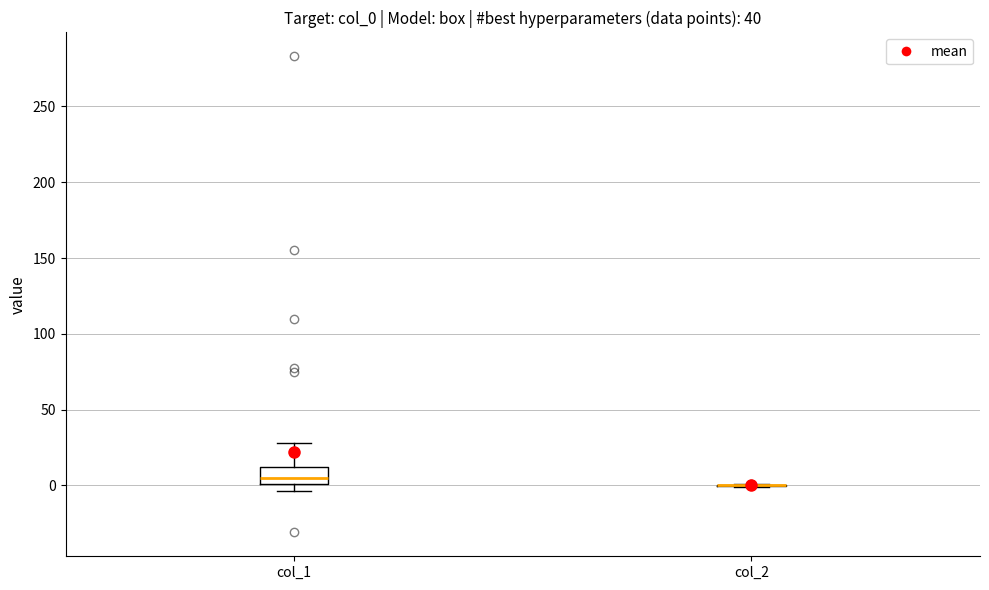

Reading left to right, transcribe this box plot: for each box, give where its median line is, the range the box spans, and where its two whiskers end, as read against the y-axis. The values are not printed on the chart, so give them approximately, as read against the axis.

col_1: median 5, box 0 to 10, whiskers -5 to 30
col_2: box collapsed to a line at 0, whiskers 0 to 0